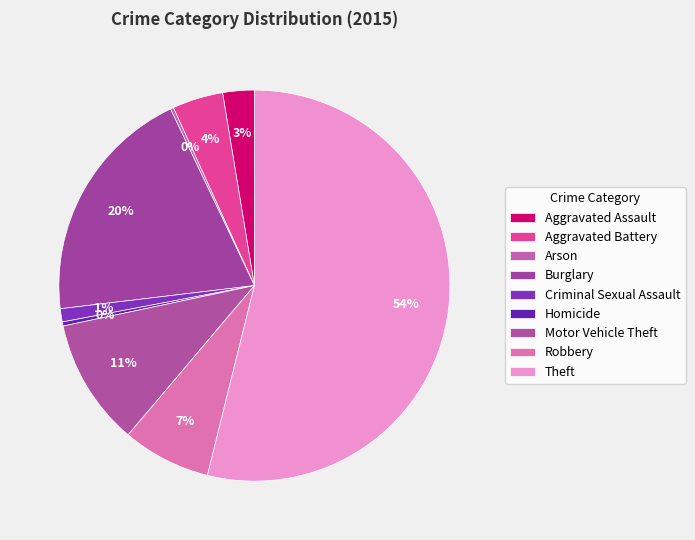

Is it true that Burglary is 28% of the pie?

False